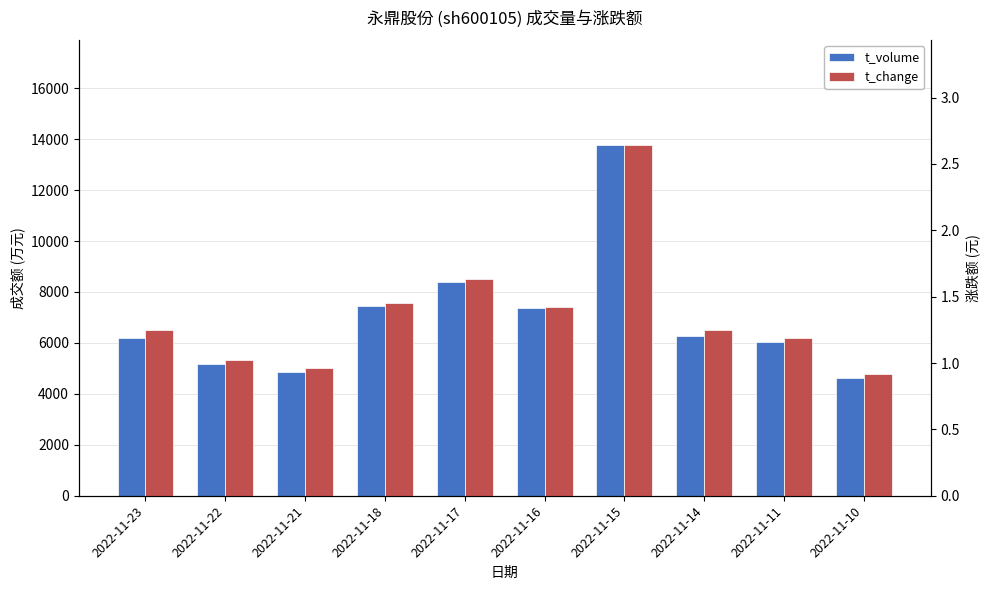

Where is t_change nearest to the value 1?

2022-11-22